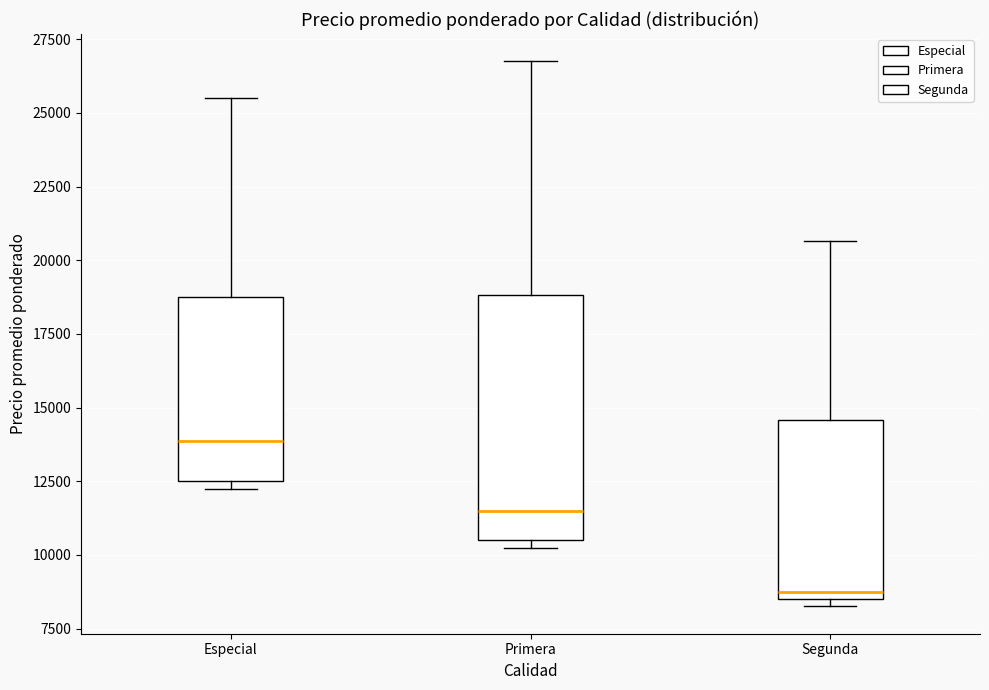

Where is the upper edge of the box for Especial on the y-axis? The values are not printed on the chart, so give them approximately, as read against the axis.

19000